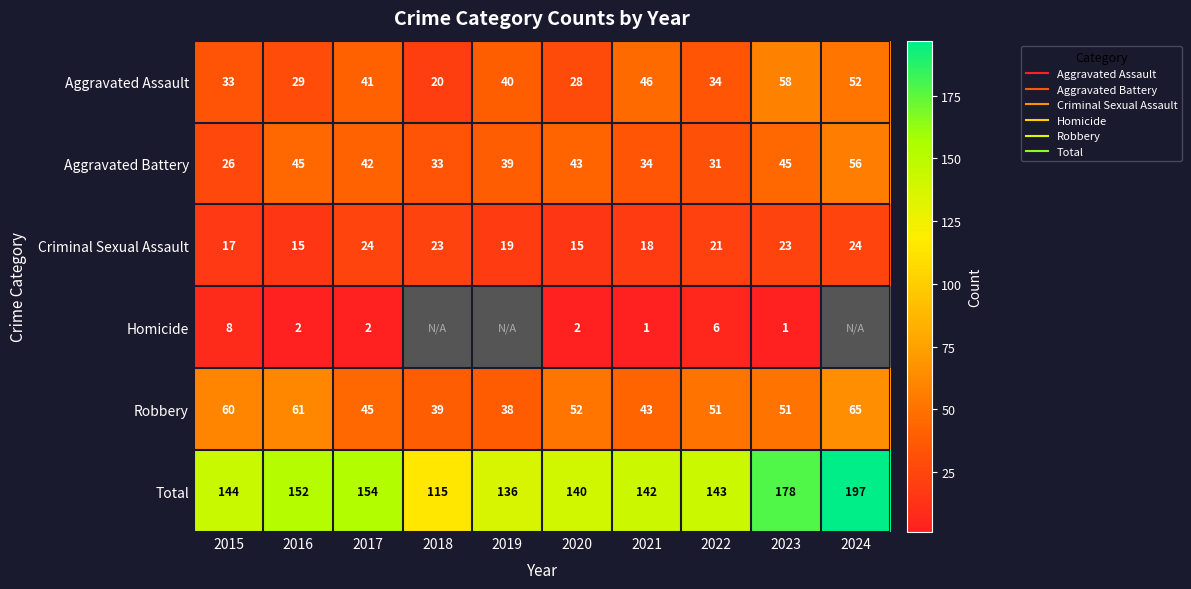

Which has a higher value, 2023 or 2021?

2023